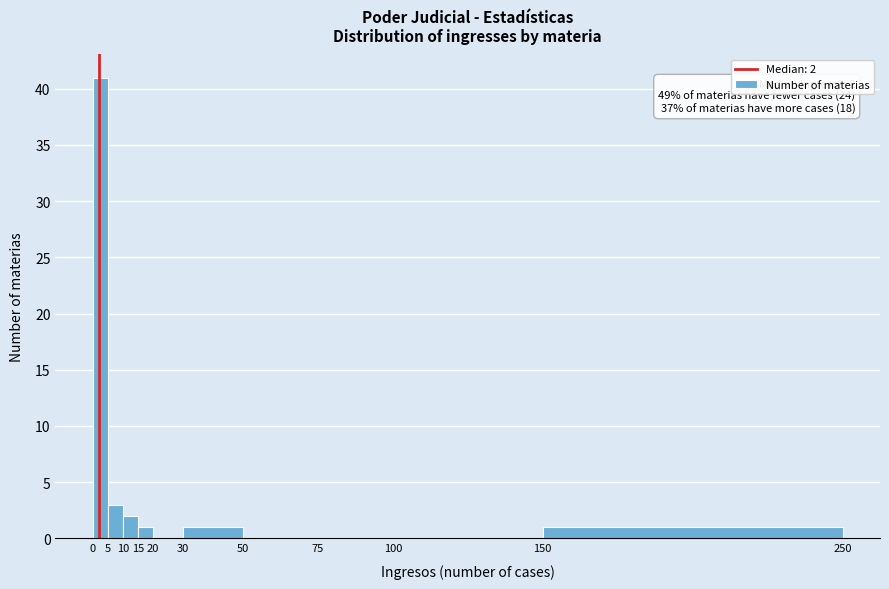

Over which range of the x-axis is the bar tallest?

0 to 5